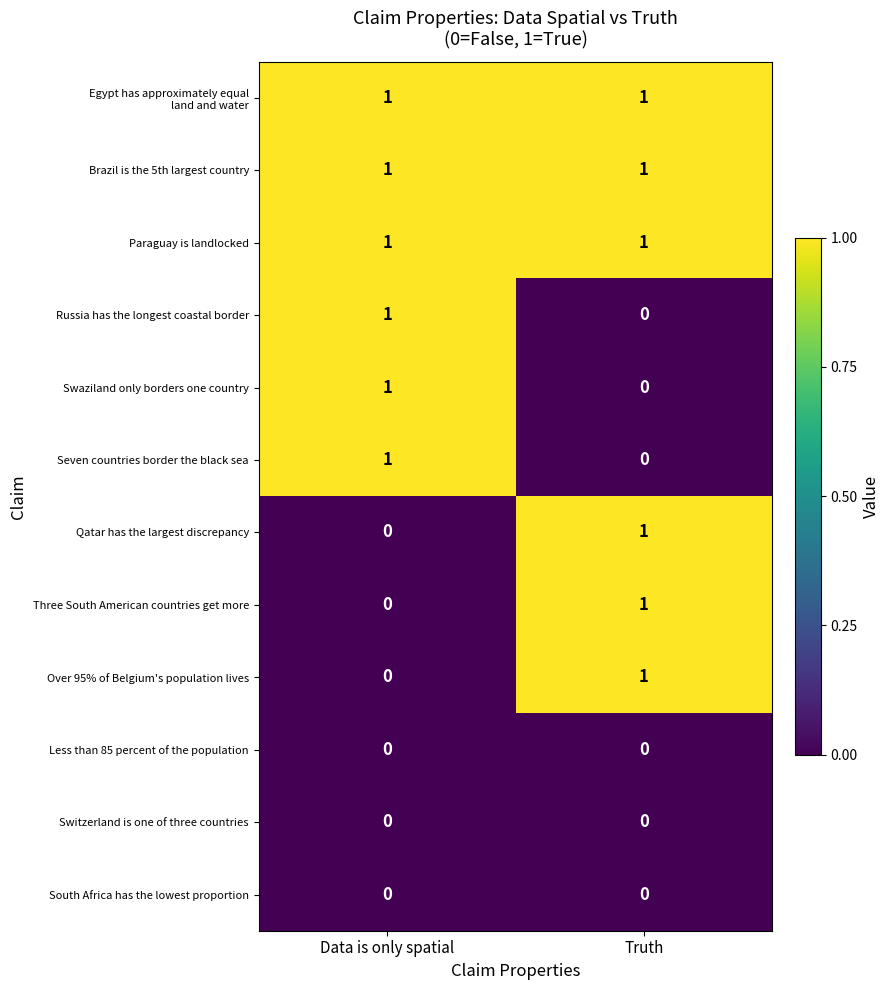

Where is Over 95% of Belgium's population lives nearest to the value 0?

Data is only spatial